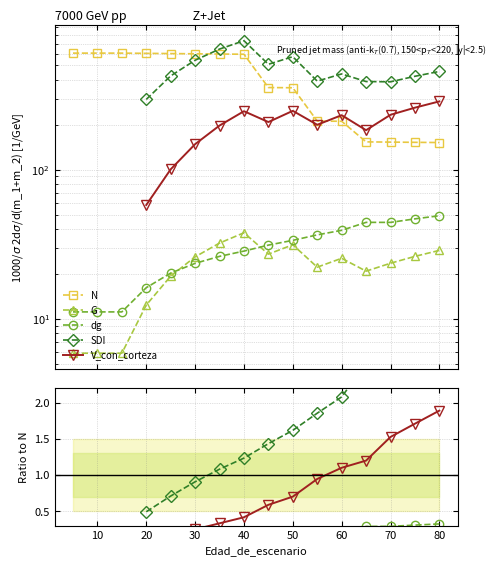

How many lines are shown in the chart?

5